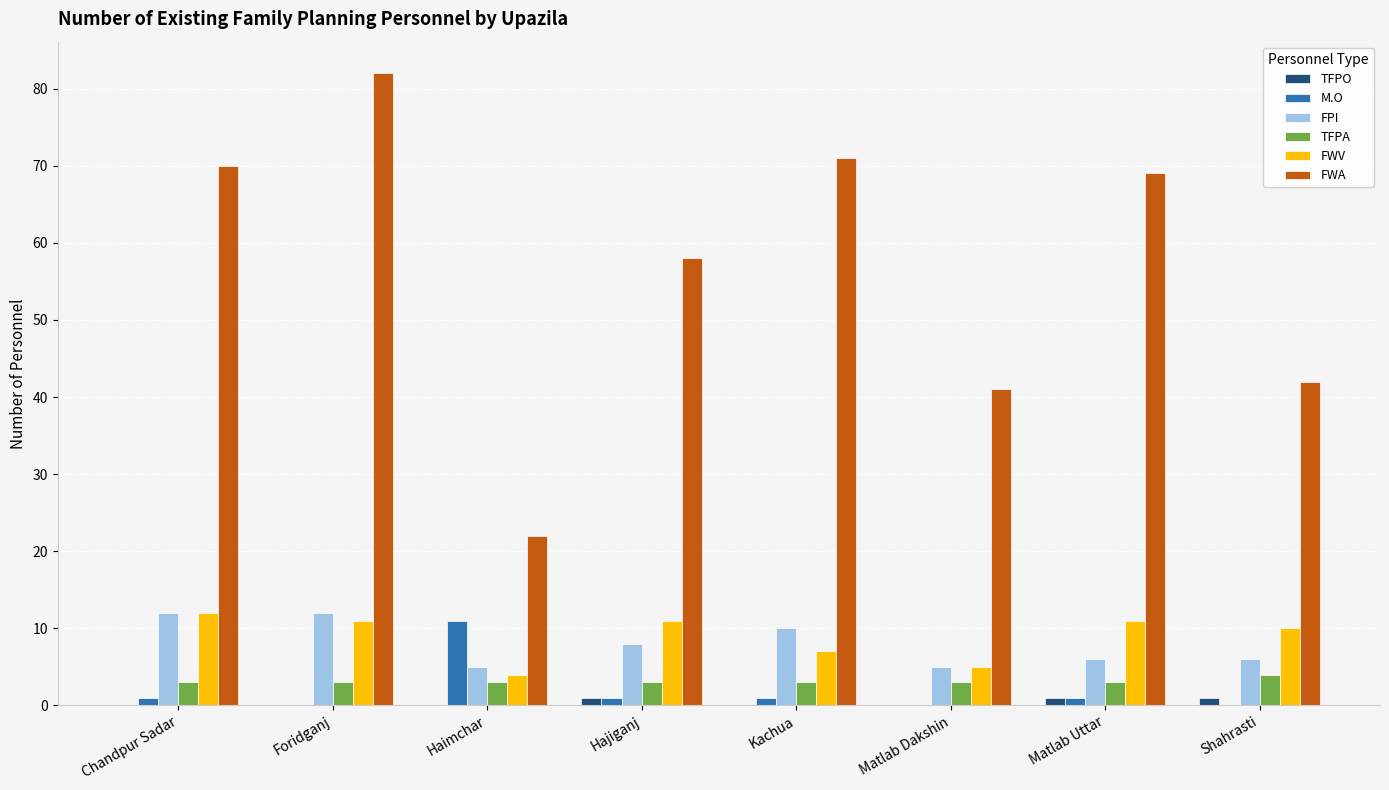

Are the bars grouped side by side (vs. stacked)?

Yes